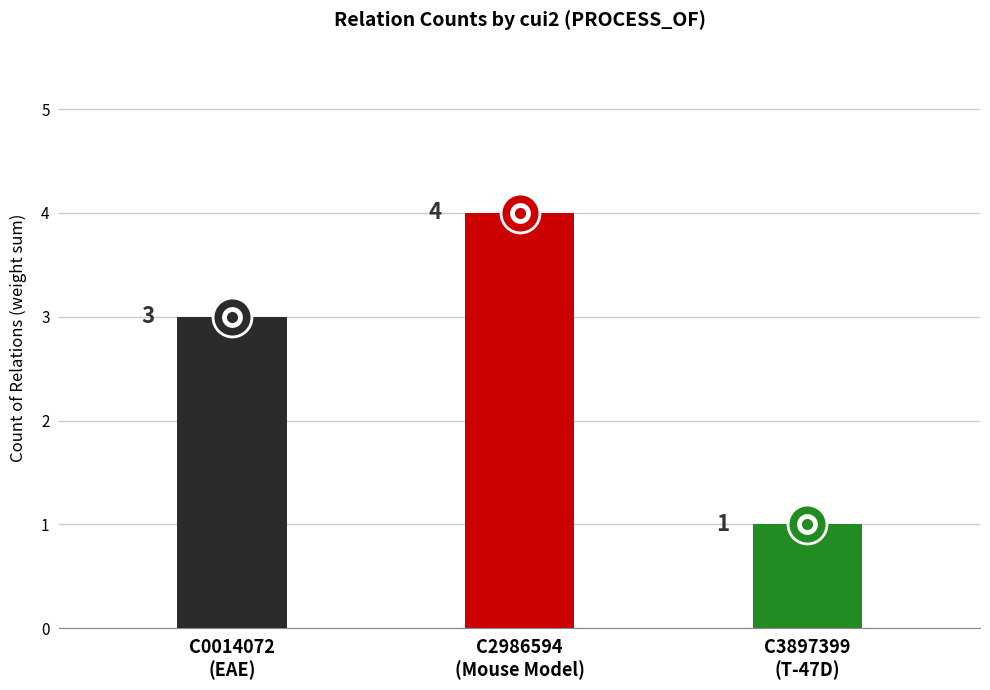

Which category has the lowest value across all series?

C3897399
(T-47D)